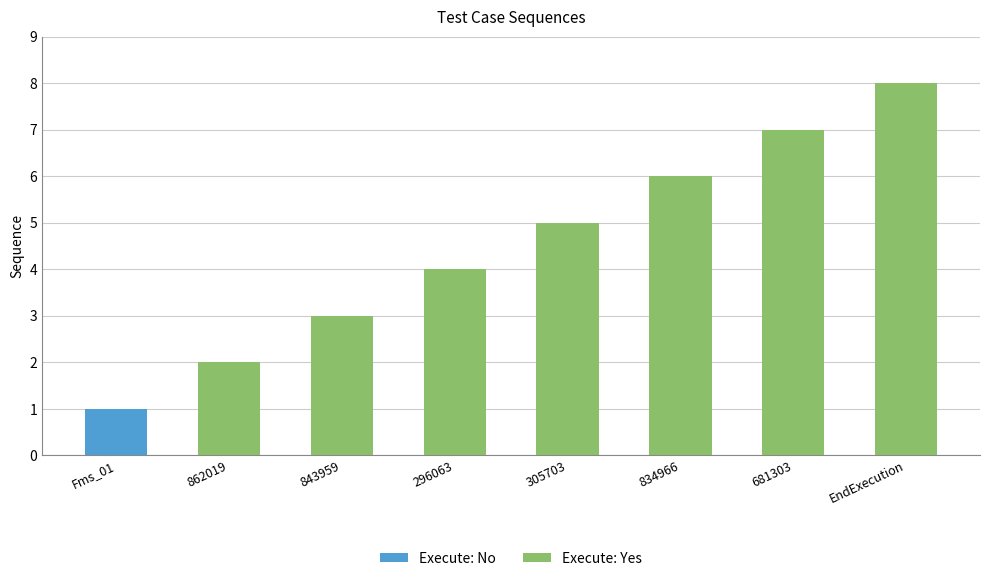

Which label corresponds to the smallest value in the chart?

Fms_01